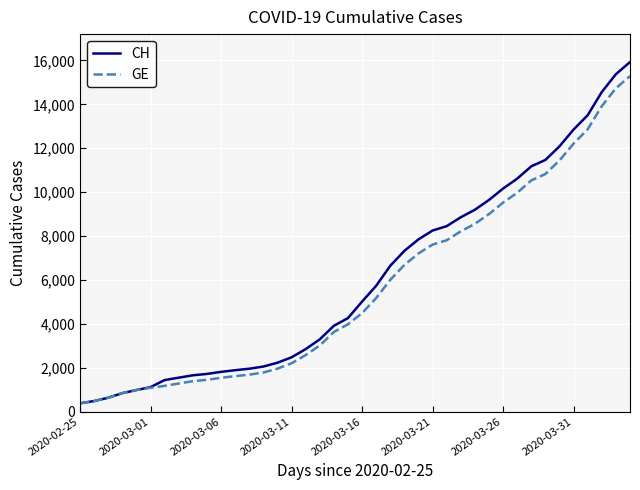

How many categories are shown in the chart?

40